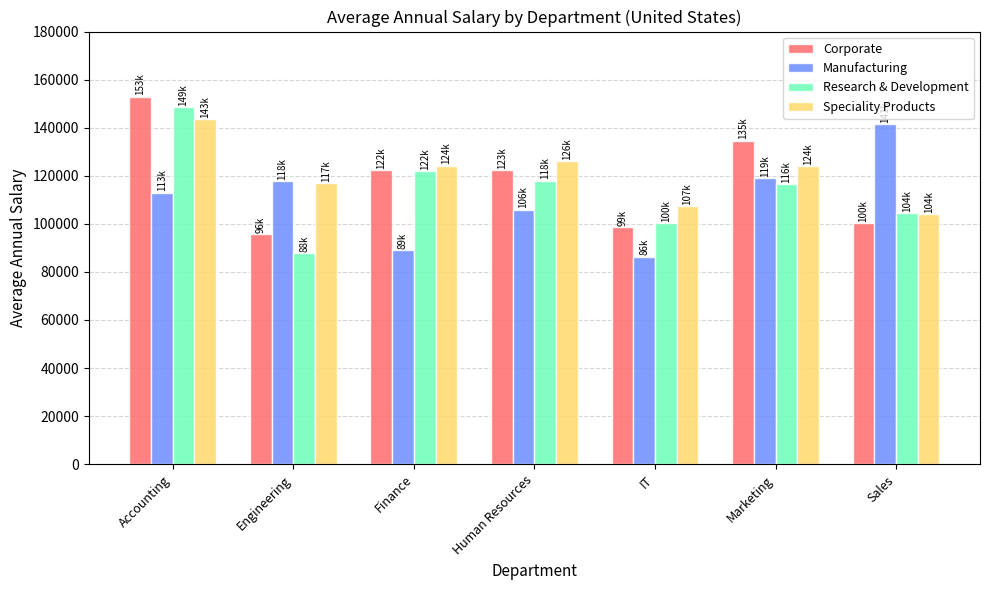

What is the difference between the highest and lowest values at Human Resources?

20070.2